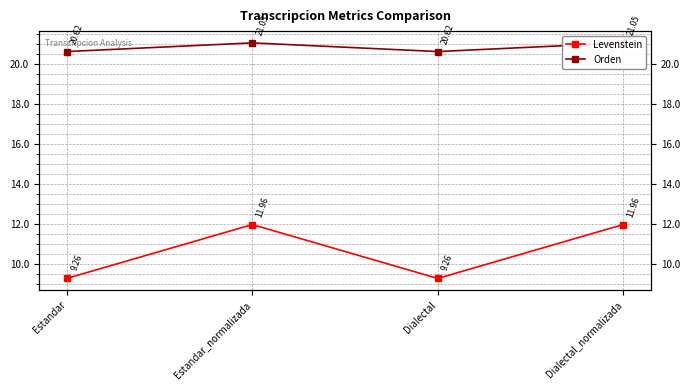

Rank the series by their average value, from highest to lowest.

Orden, Levenstein